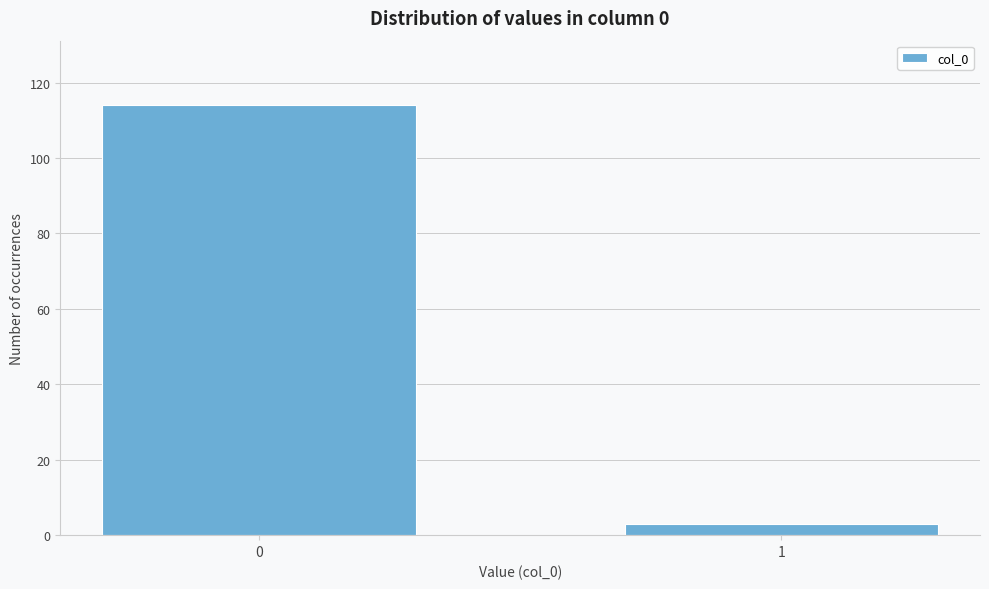

Reading left to right, what are all the values shown in this chart?

0=114	1=3